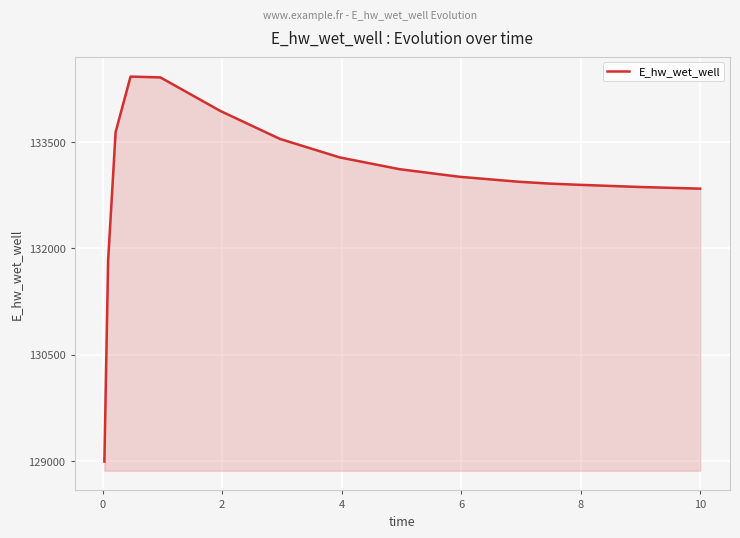

Does the chart have visible grid lines?

Yes